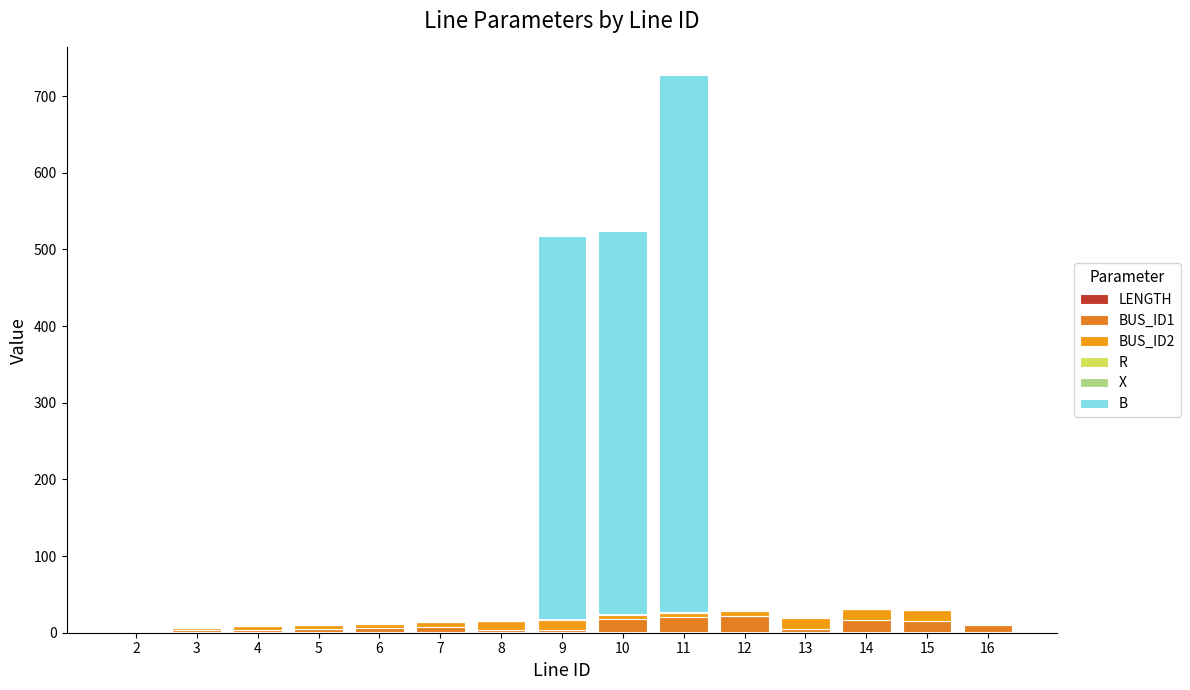

Does the chart contain stacked bars?

Yes